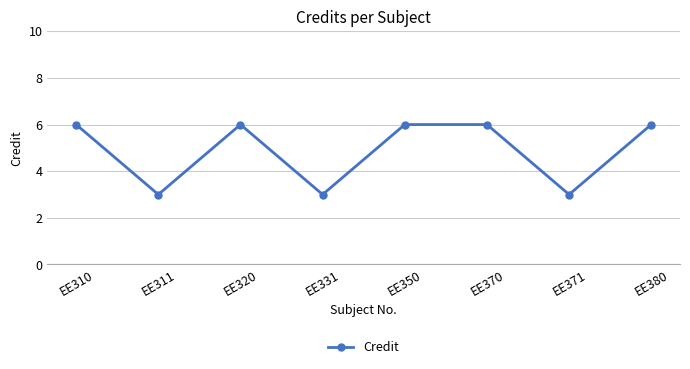

At which category does the data reach its first local valley?

EE311